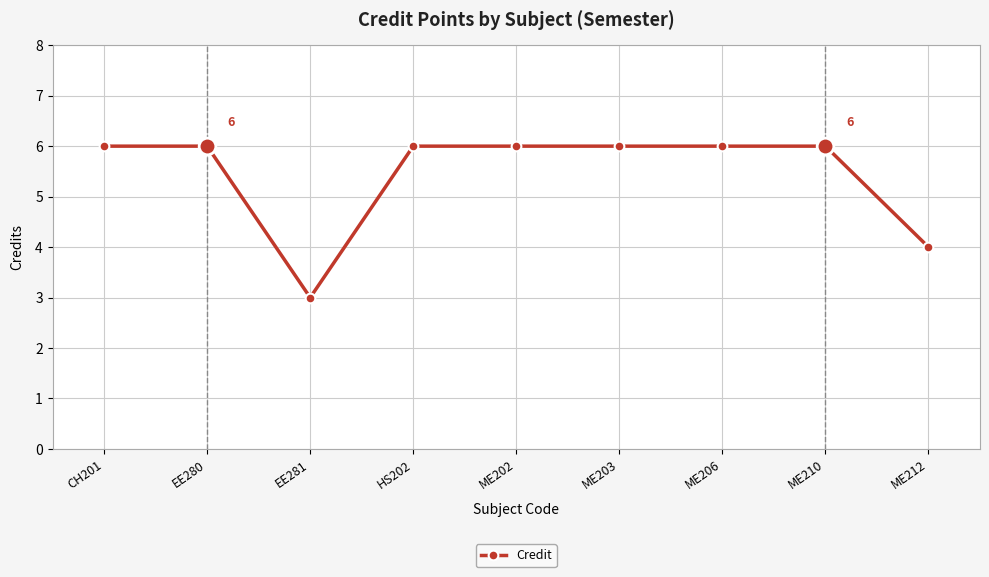

At which category does the data reach its first local valley?

EE281